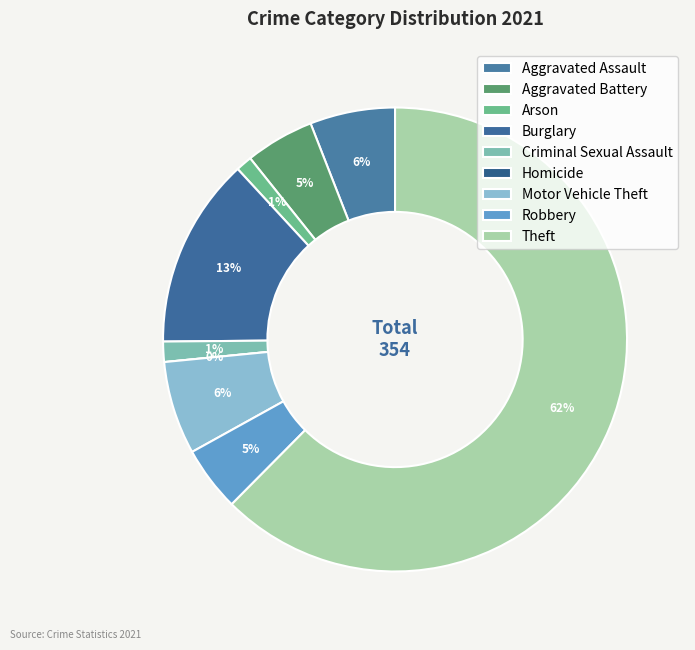

How many slices are in this pie chart?

9